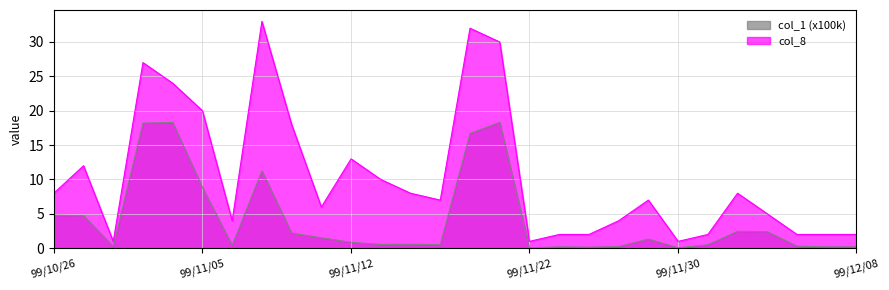

What is the label of the 11th point from the right?

99/11/23